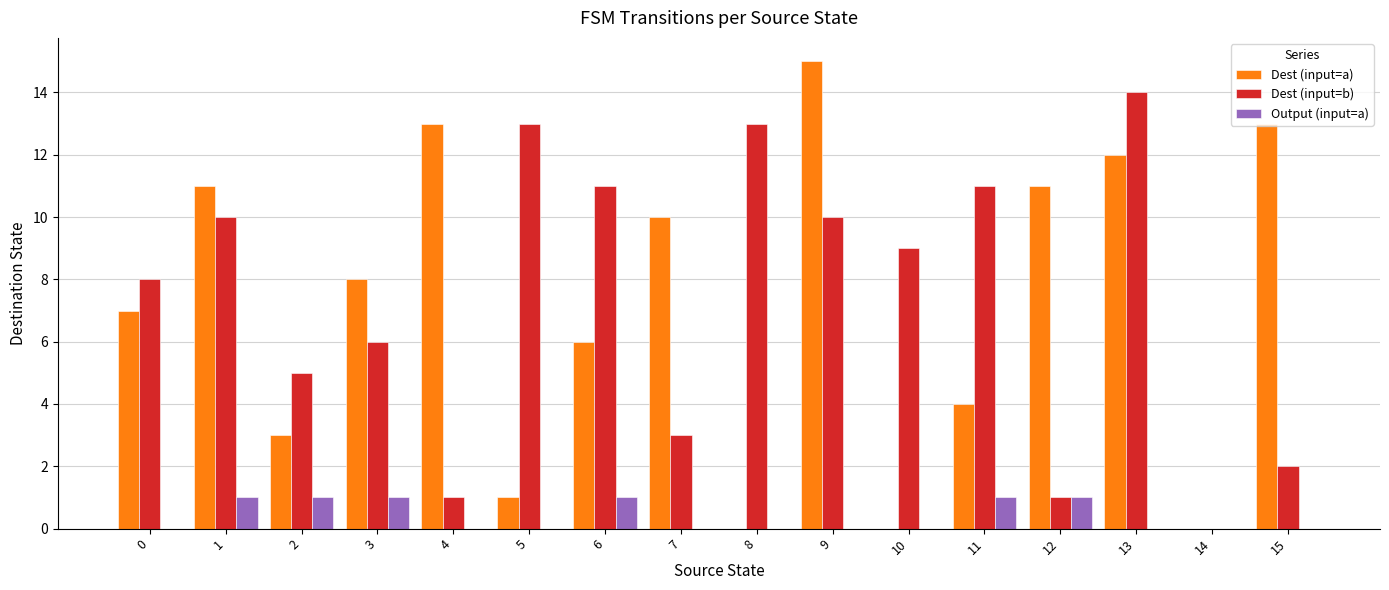

What is the sum of the Dest (input=a) values at 3 and 1?

19